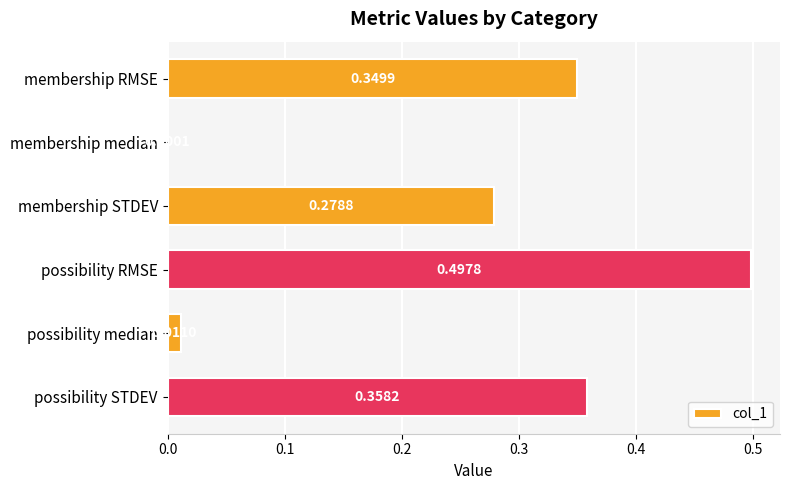

Count the number of categories in the chart.

6